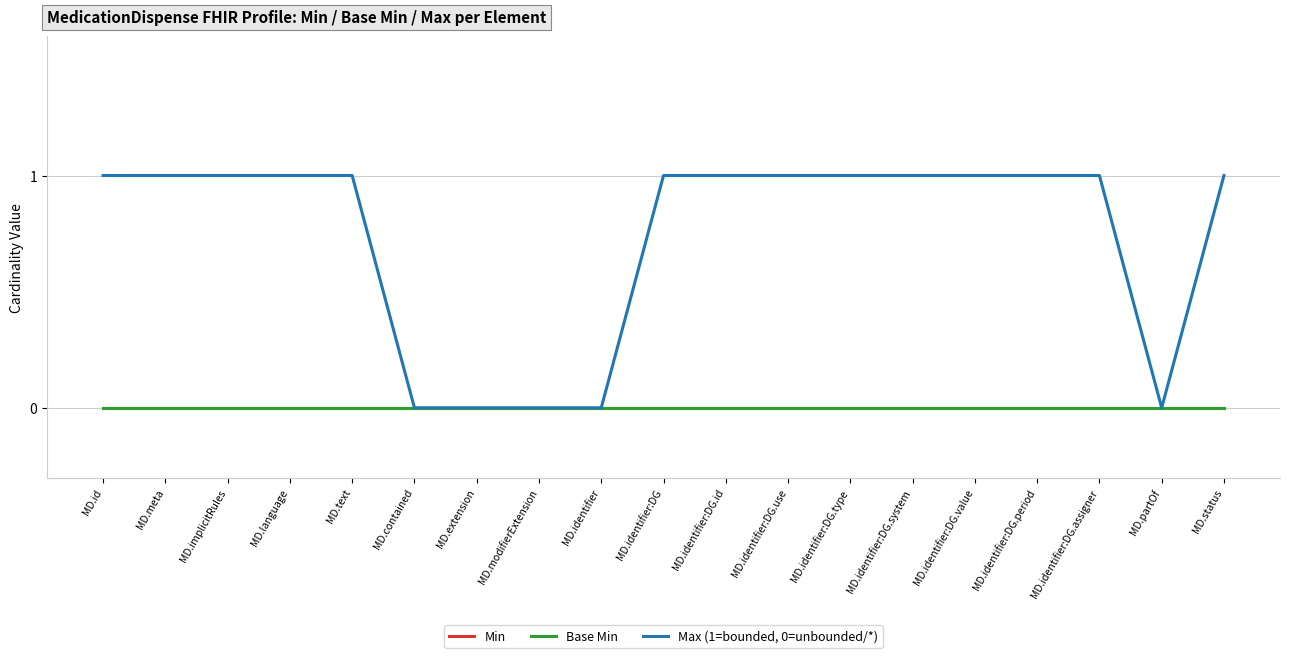

Is this an area chart (filled region under the line)?

No